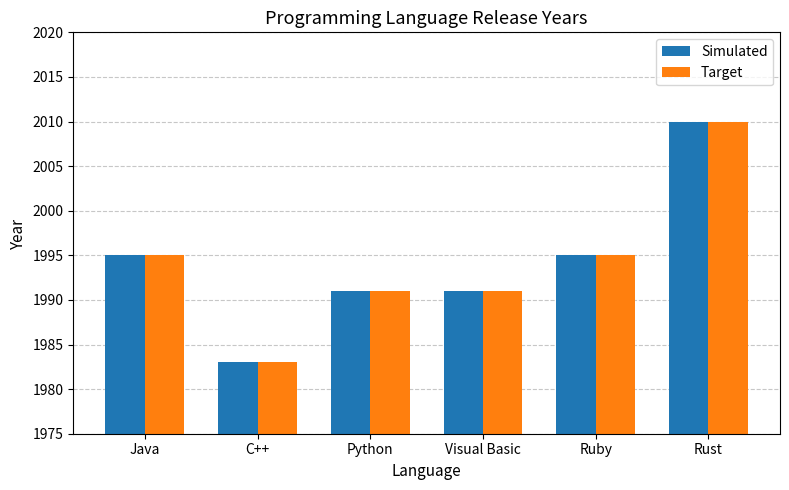

At how many categories does at least one series exceed 1985?

5